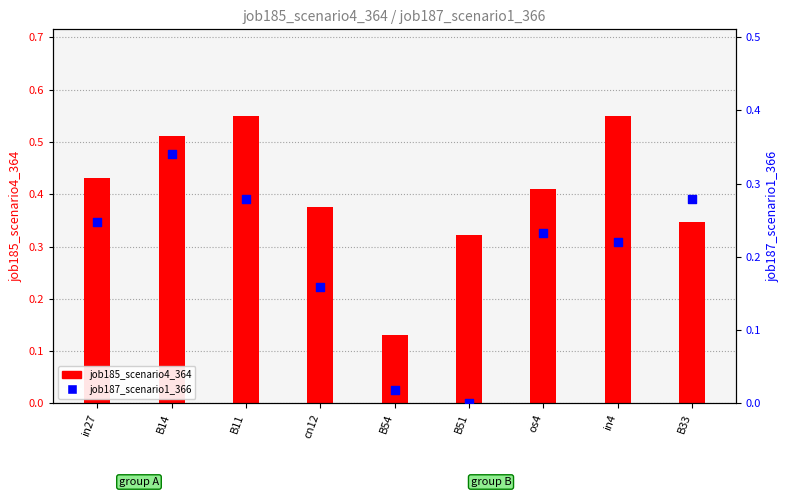

At how many categories does at least one series exceed 0?

9